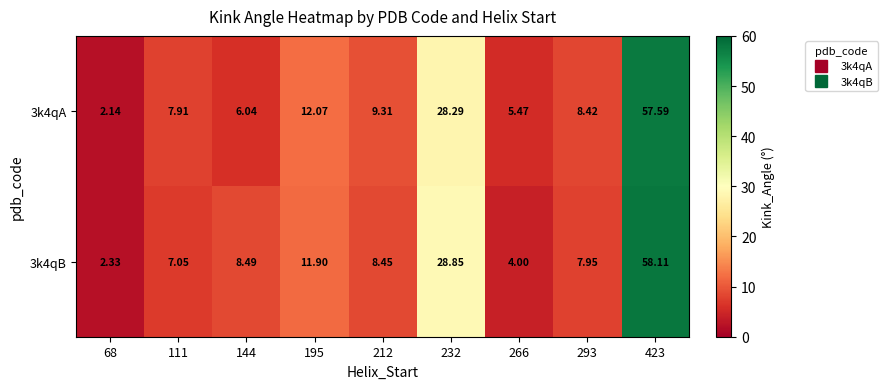

Which series changed the most between 195 and 266?

3k4qB